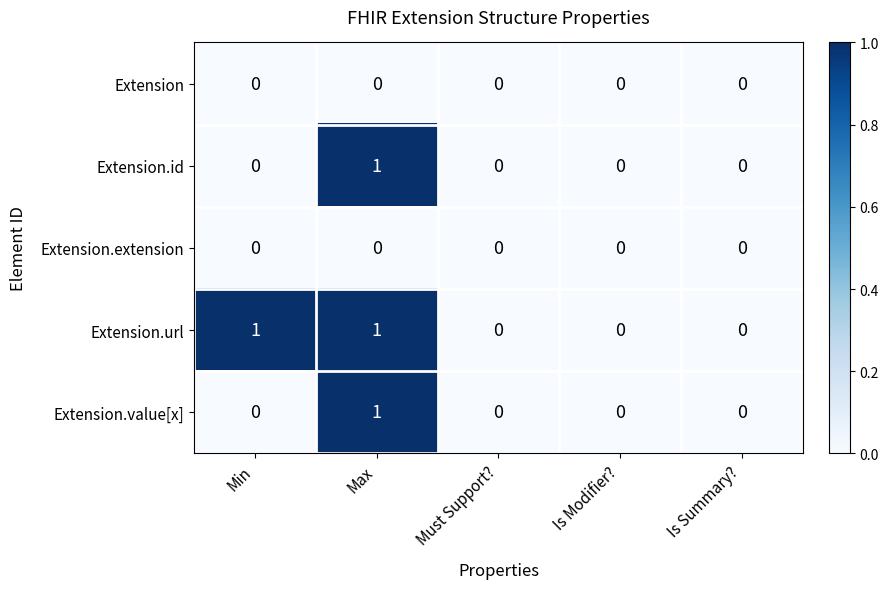

The Extension series shows 0 at Must Support?. True or false?

True